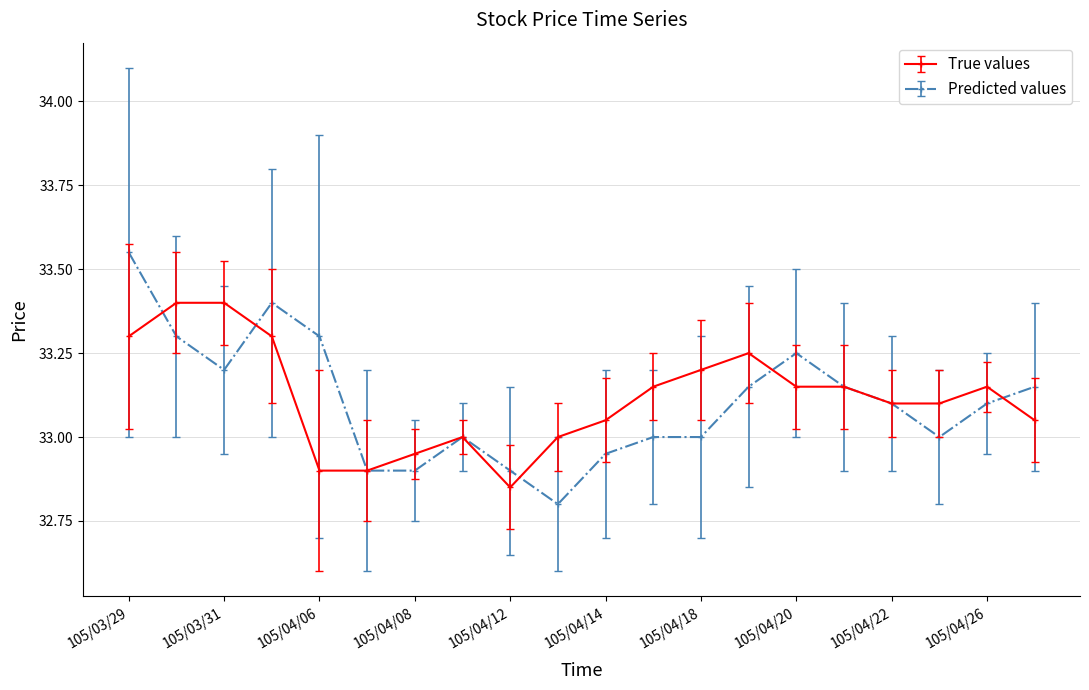

True or false: True values has more than 1 points higher than both neighbors.

True